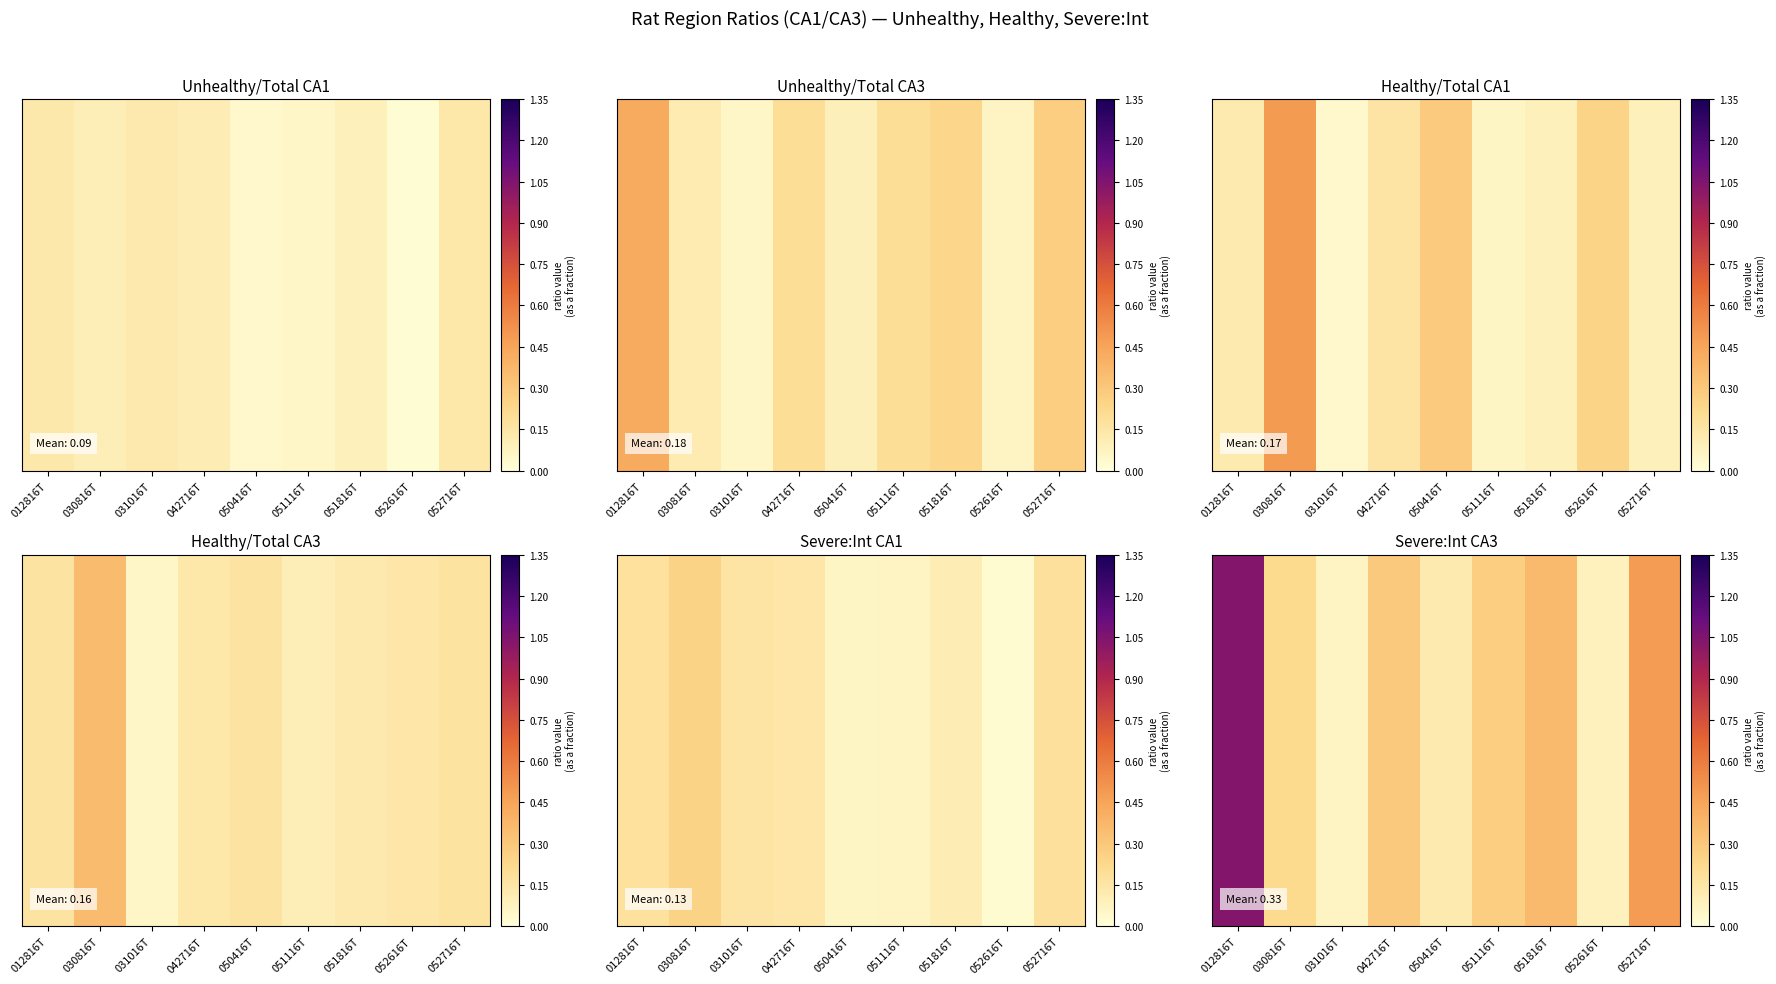

What is the greatest value displayed?

1.0